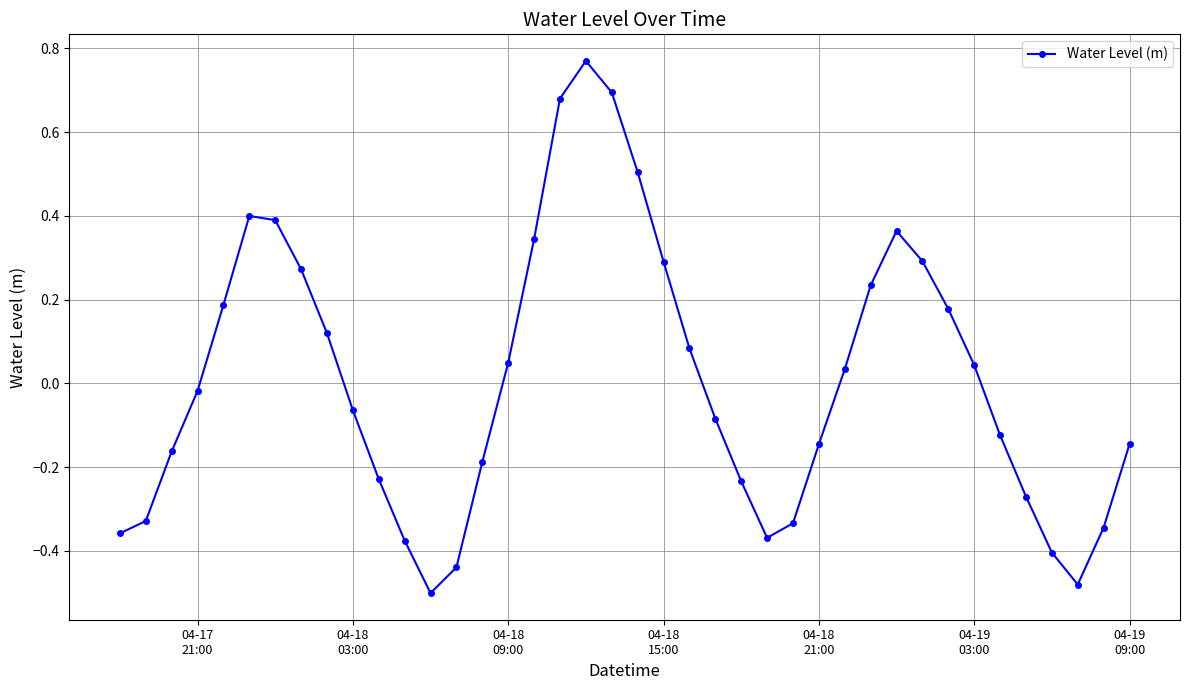

What is the difference between the maximum and second lowest values?

1.3